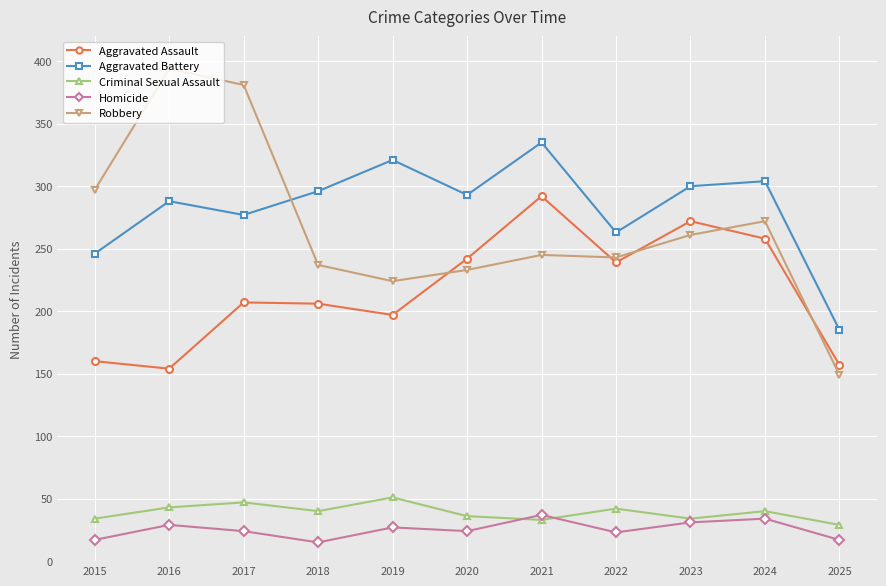

What is the highest value of the Aggravated Battery series?

335